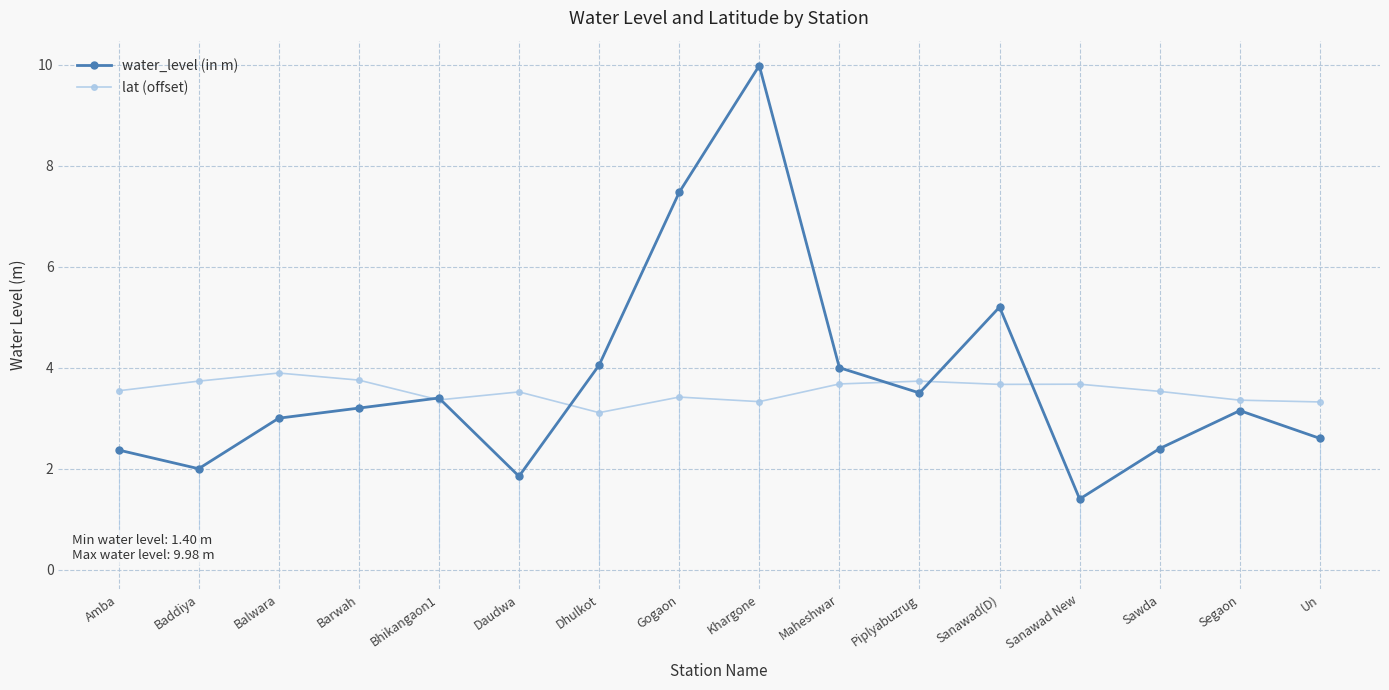

Which series has the largest range (max minus min)?

water_level (in m)